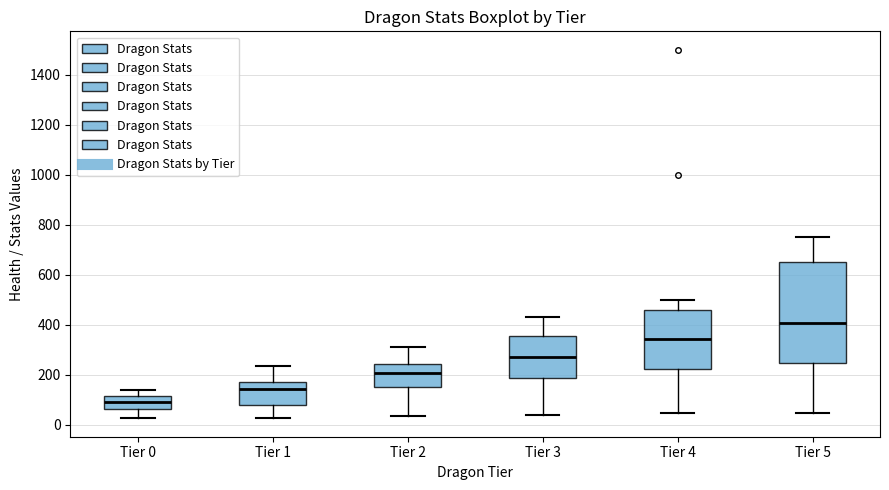

Reading left to right, read every box against the y-axis: the position of its median line, the range the box covers, and the ends of its whiskers. The values are not printed on the chart, so give them approximately, as read against the axis.

Tier 0: median 100, box 60 to 120, whiskers 20 to 140
Tier 1: median 140, box 80 to 180, whiskers 20 to 240
Tier 2: median 200, box 160 to 240, whiskers 40 to 320
Tier 3: median 280, box 180 to 360, whiskers 40 to 440
Tier 4: median 340, box 220 to 460, whiskers 40 to 500
Tier 5: median 400, box 240 to 660, whiskers 40 to 760